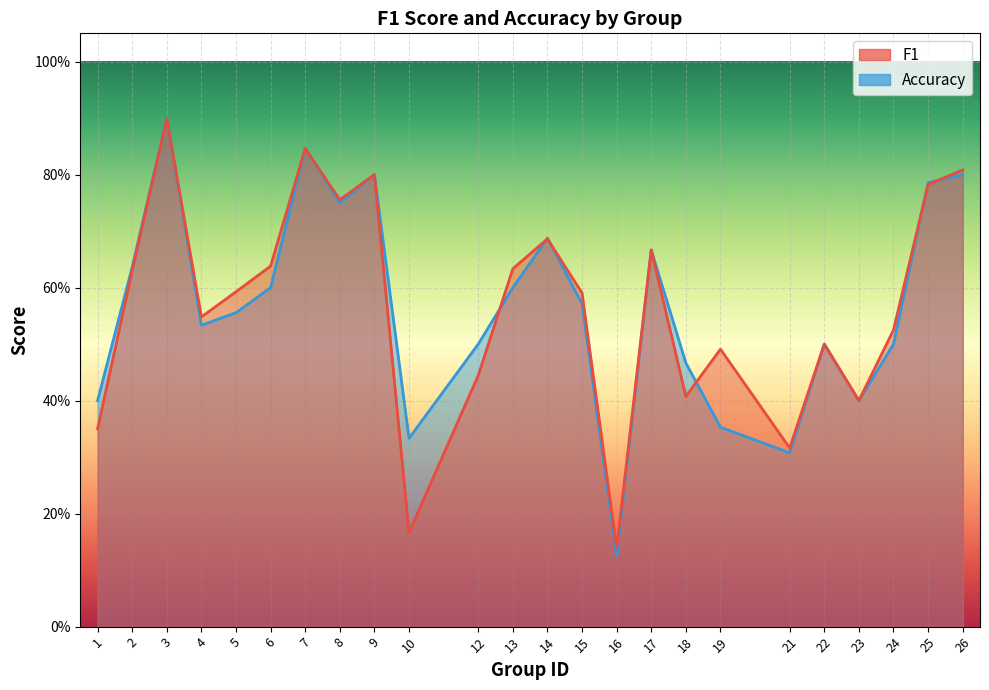

In accuracy, how many points are higher than both neighbors (excluding endpoints)?

6